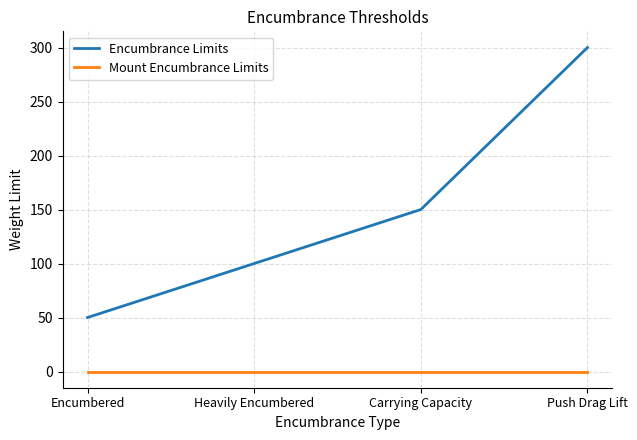

Which series has the widest spread of values?

Encumbrance Limits